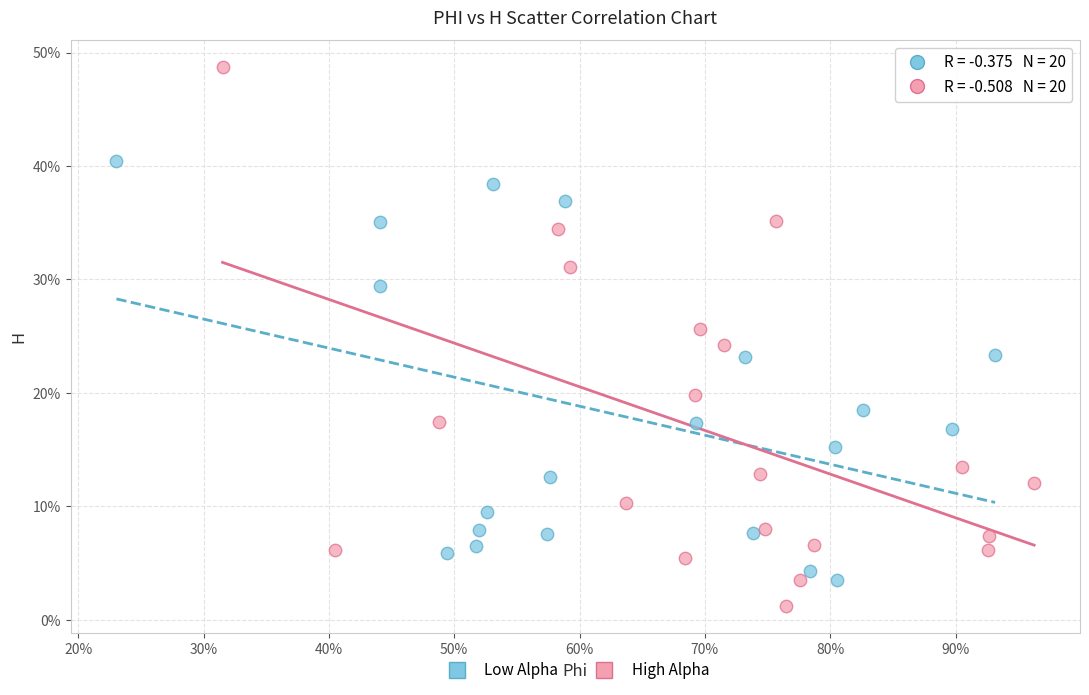

Which series has the largest Y range (max minus min)?

High Alpha